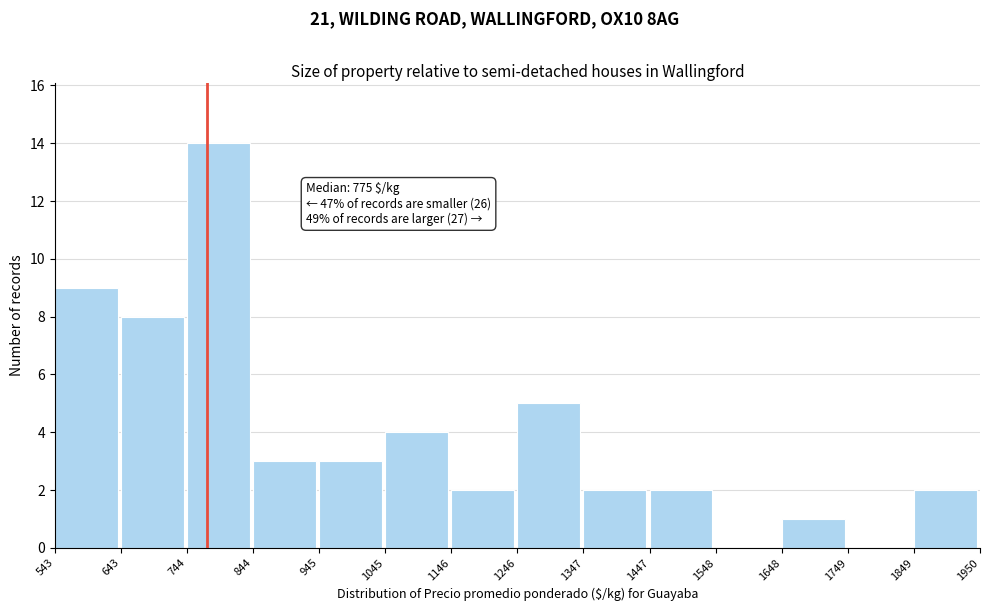

Which range on the x-axis has the tallest bar?

744 to 844